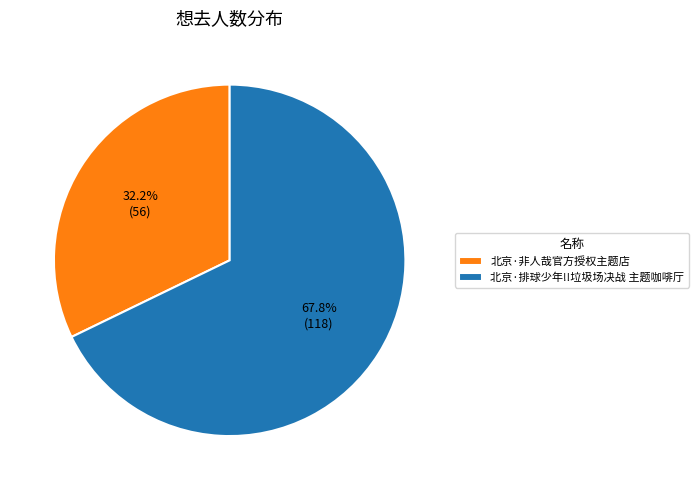

How many segments does this pie chart have?

2